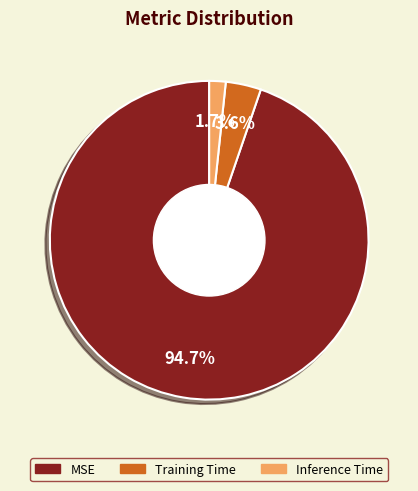

Is it true that Inference Time is 9% of the pie?

False